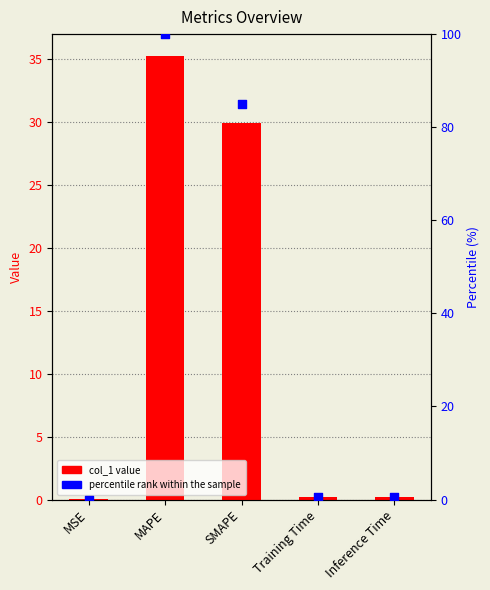

At which category is the sum across all series the highest?

MAPE